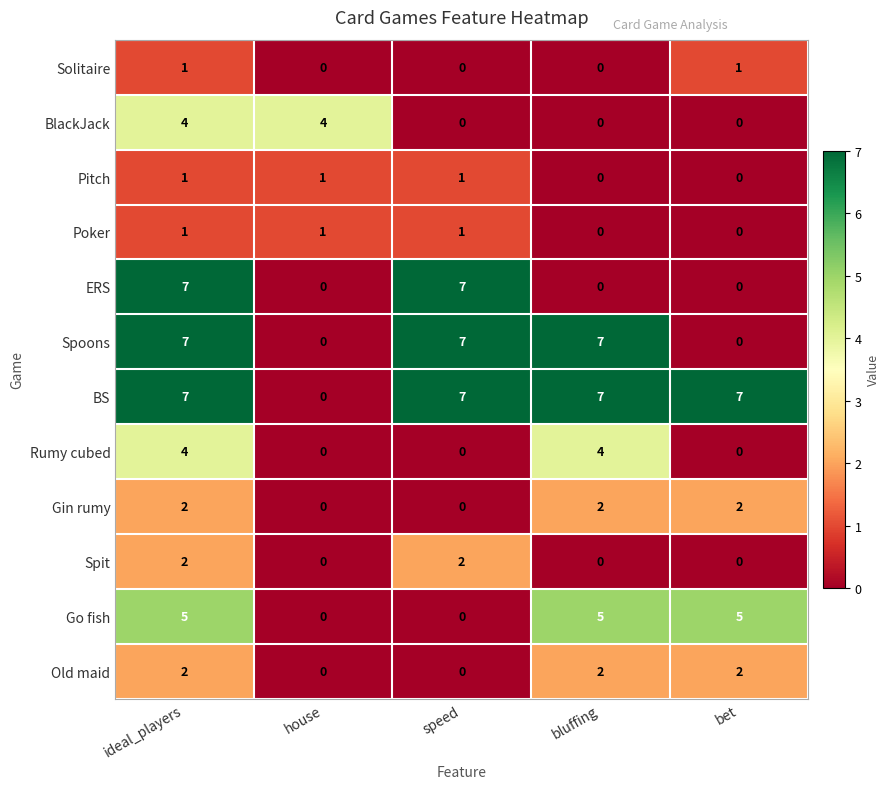

What is the spread (max minus min) of values at bluffing?

7